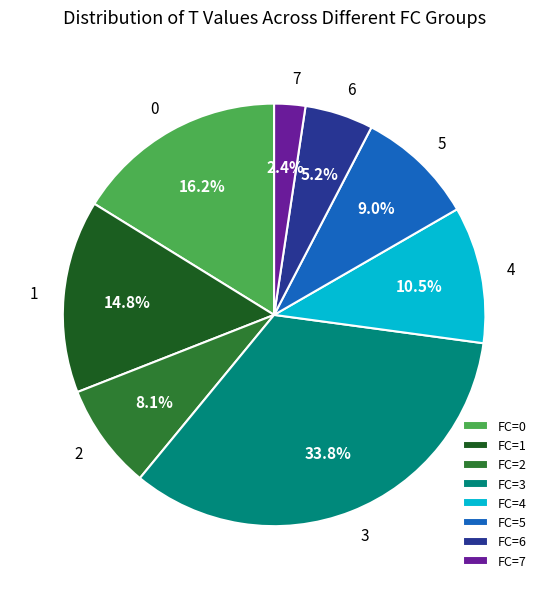

Rank the categories by value from lowest to highest.

FC=7, FC=6, FC=2, FC=5, FC=4, FC=1, FC=0, FC=3